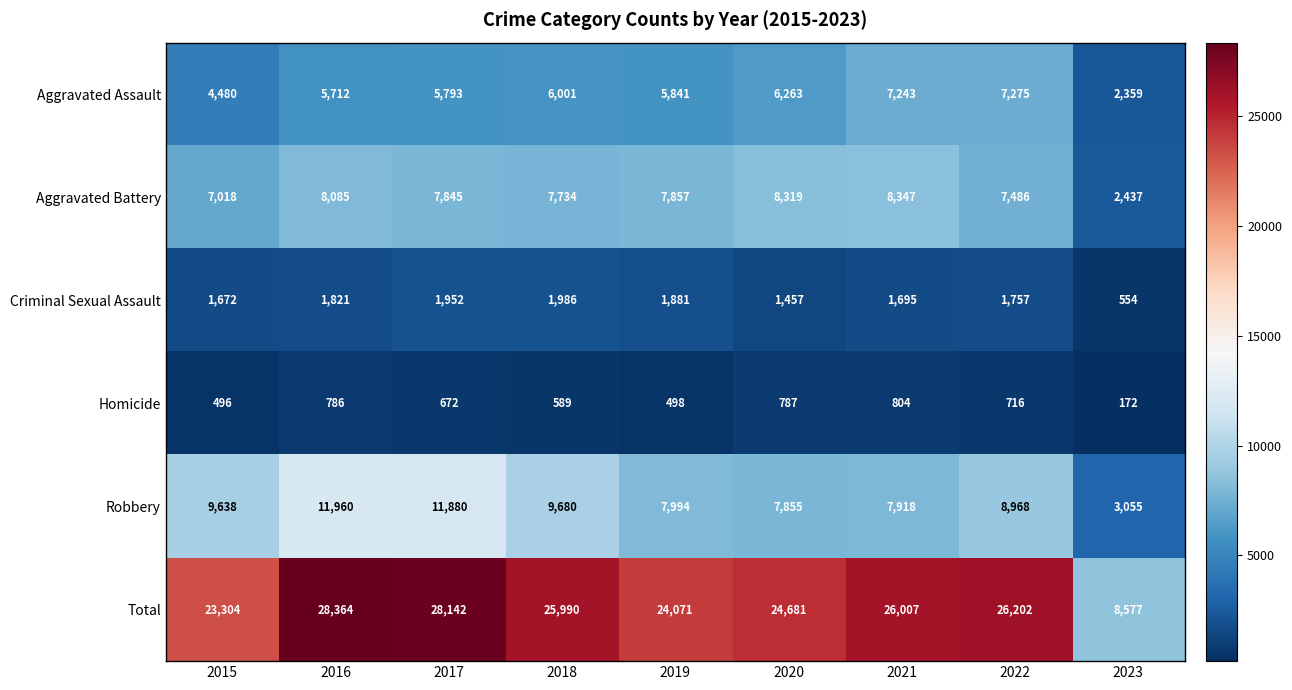

Which label corresponds to the smallest value in the chart?

2023